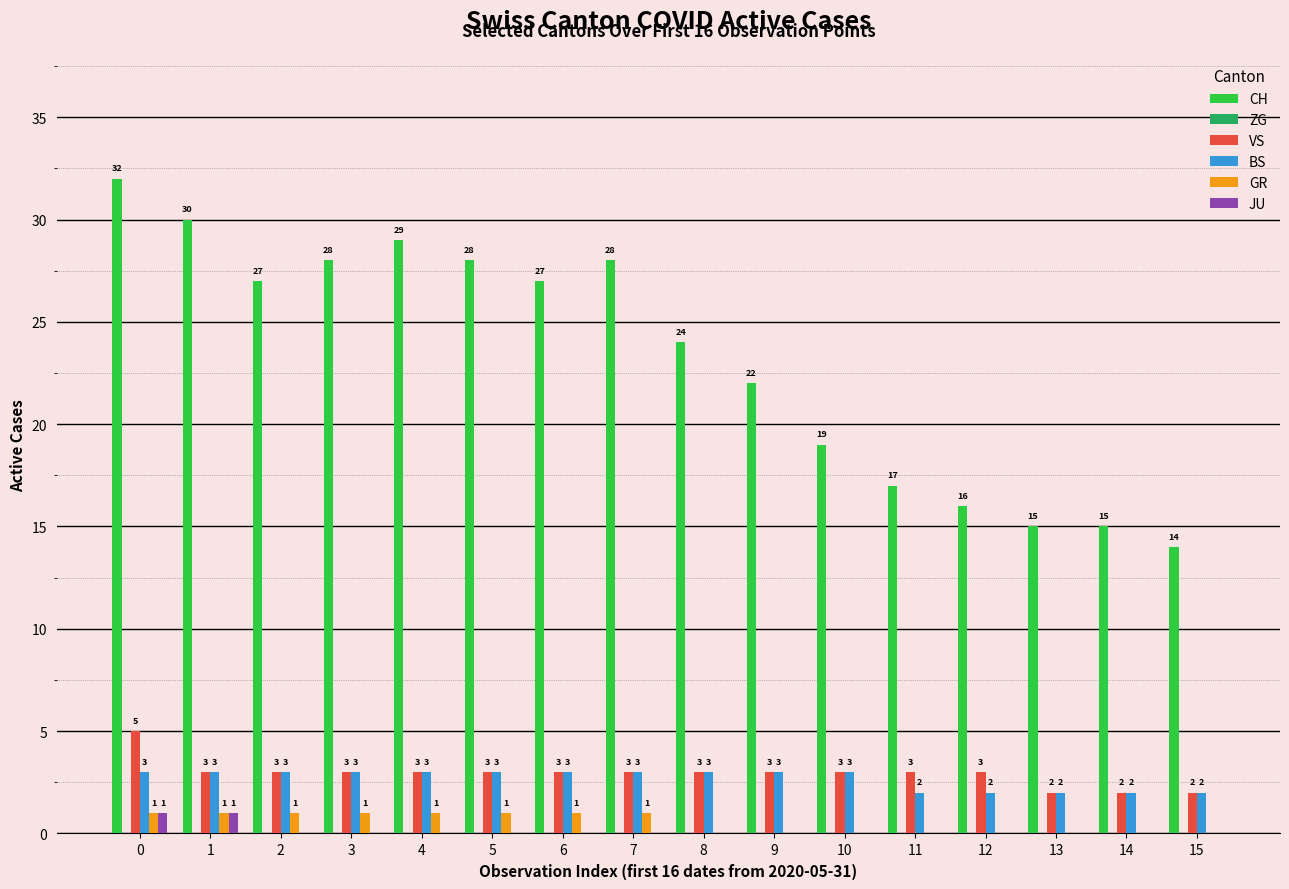

What is the highest value of the BS series?

3